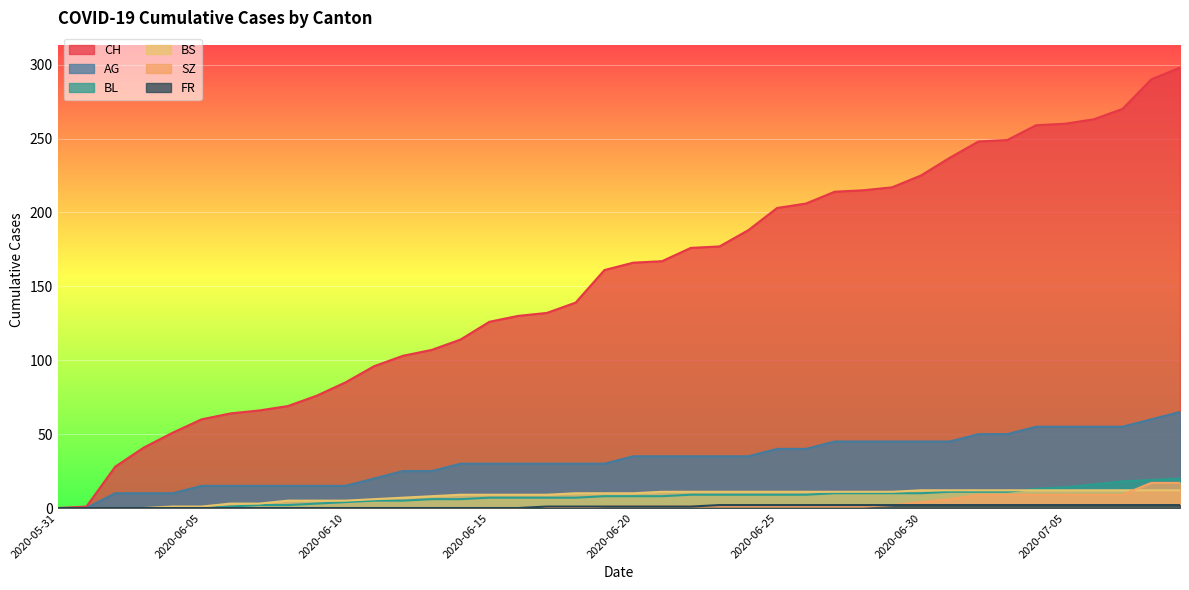

True or false: SZ and FR cross at least once.

False